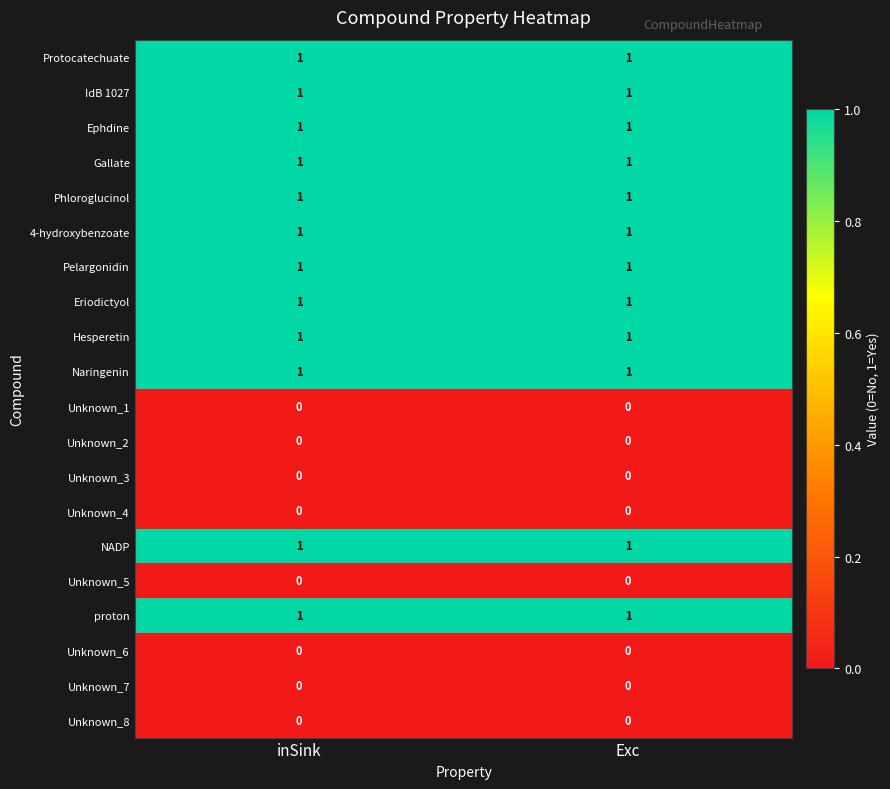

Count the number of categories in the chart.

2